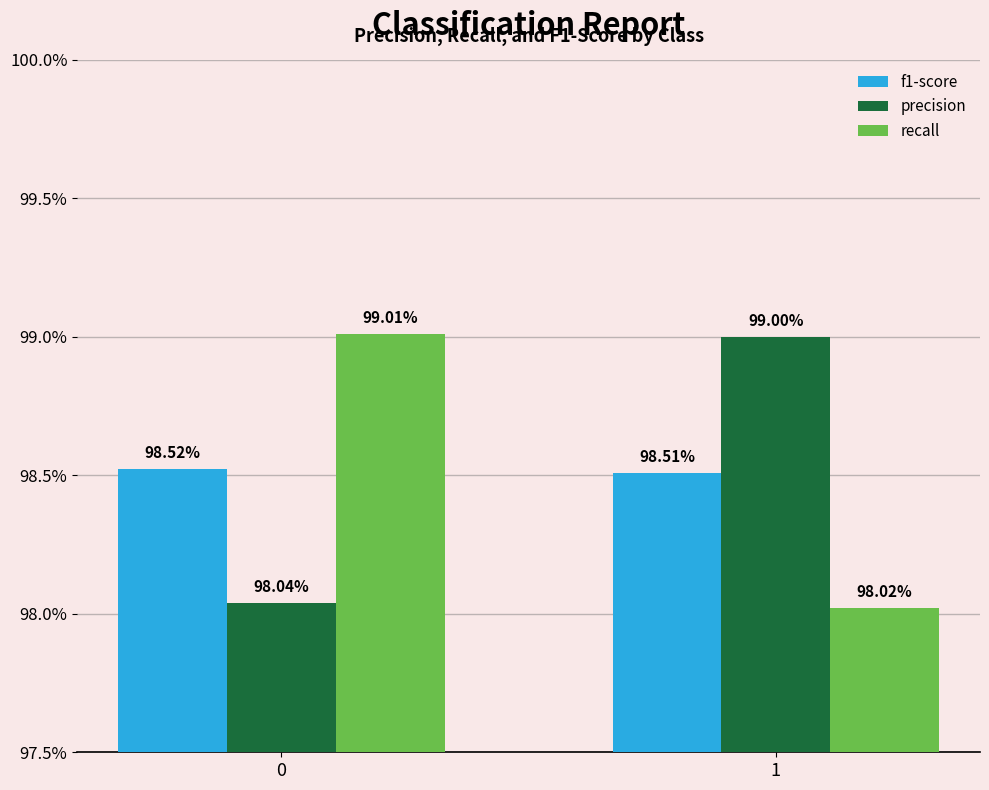

Which category has the highest value in the precision series?

1